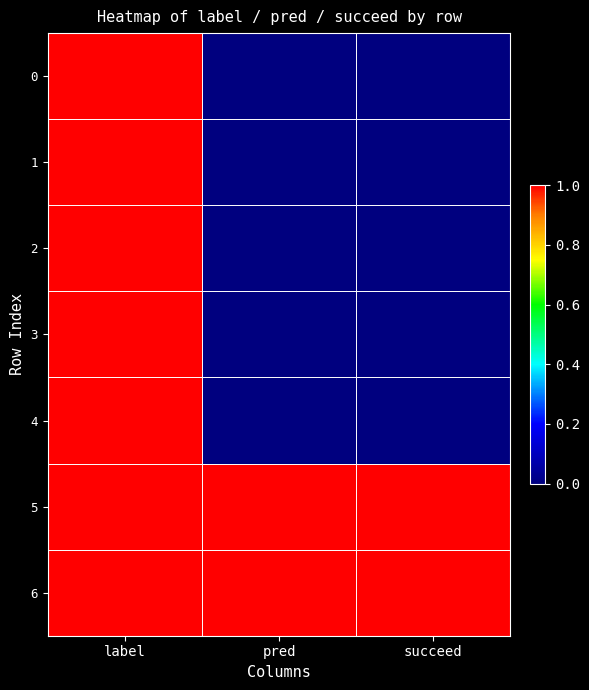

What is the difference between the highest and lowest values at succeed?

1